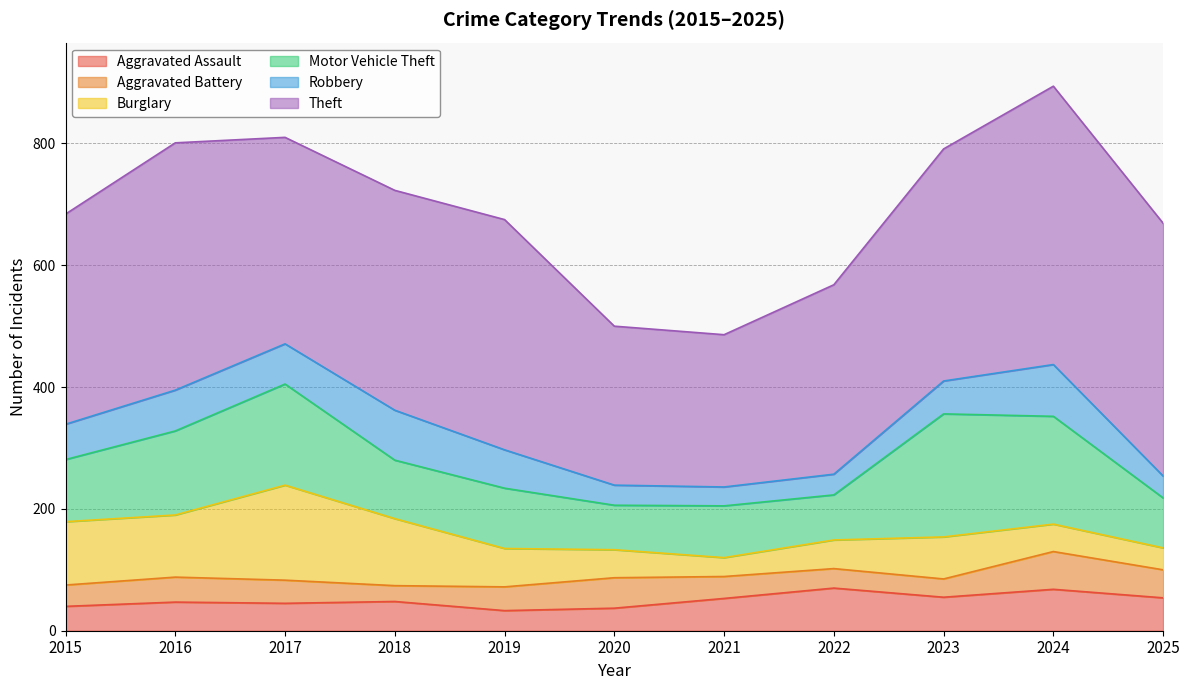

Where is Aggravated Assault nearest to the value 51?

2021